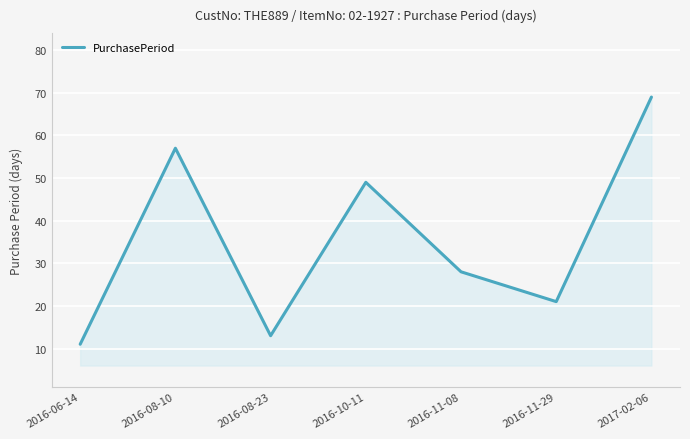

The chart shows a value of 57 at 2016-08-10. True or false?

True